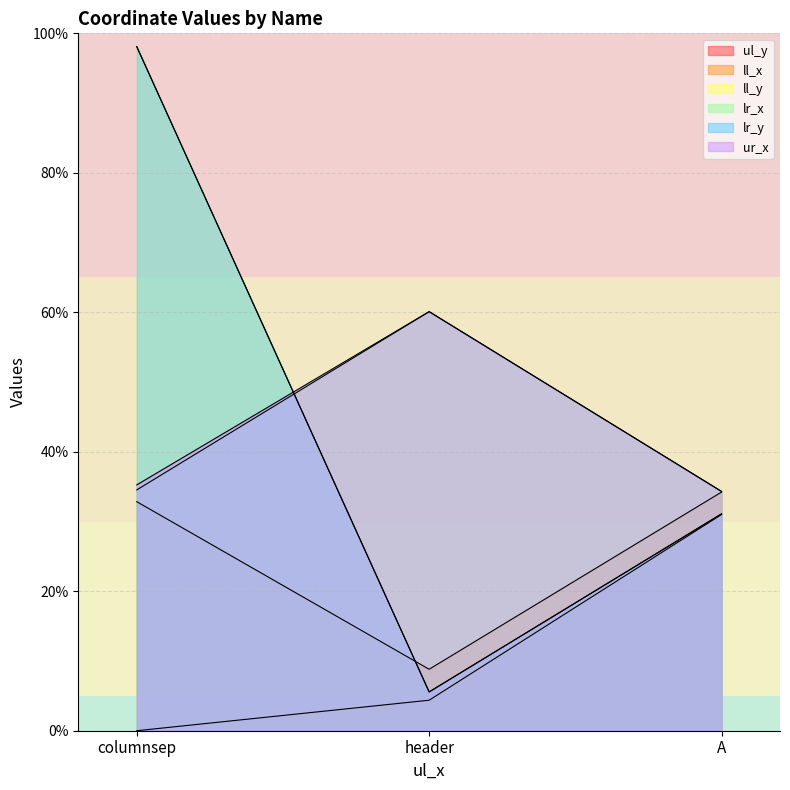

True or false: lr_y has a value of 26.9 at columnsep.

False